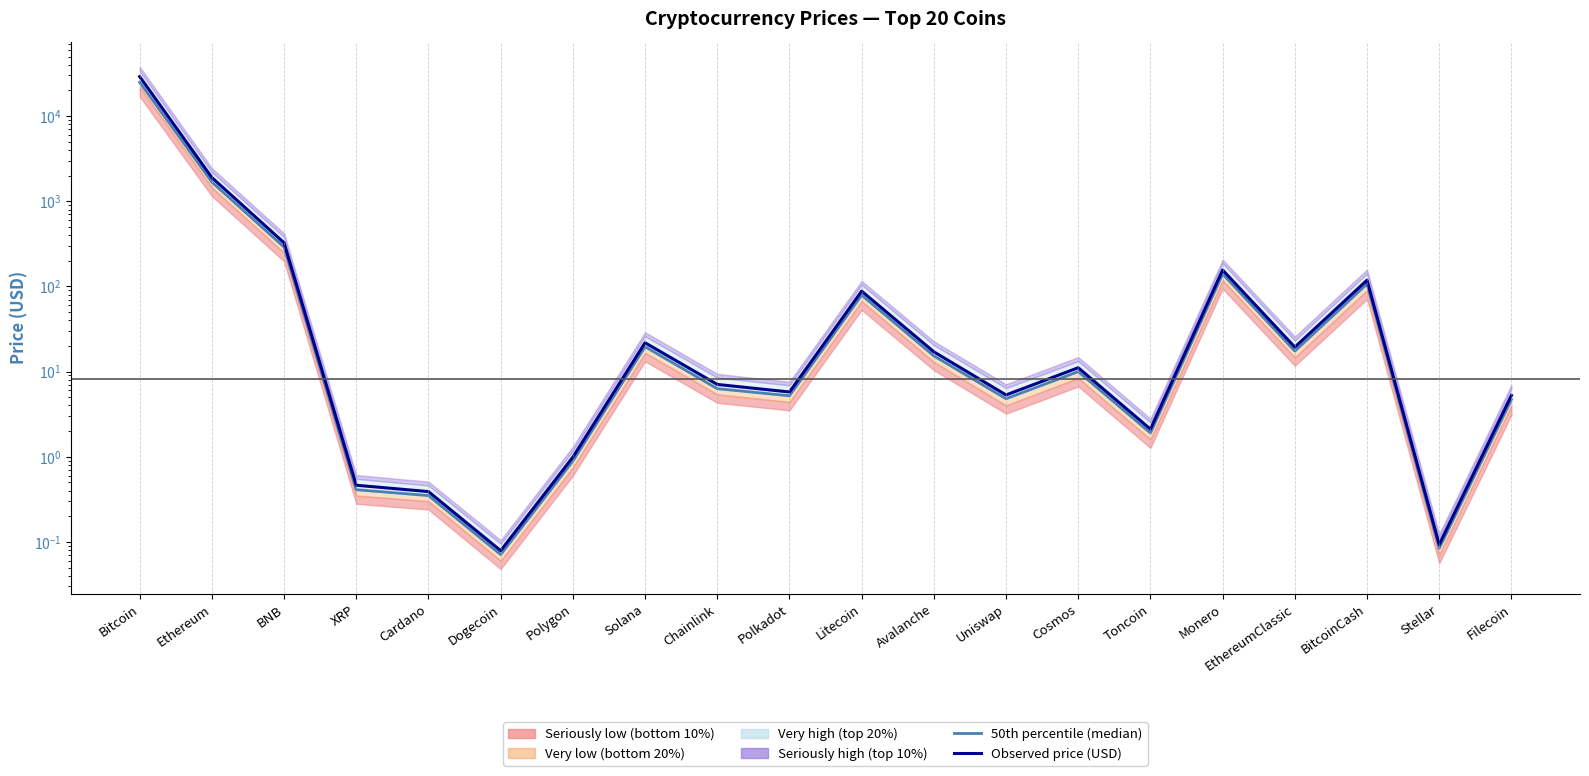

What is the value of the 50th percentile (median) point at the 20th from the left?

4.7